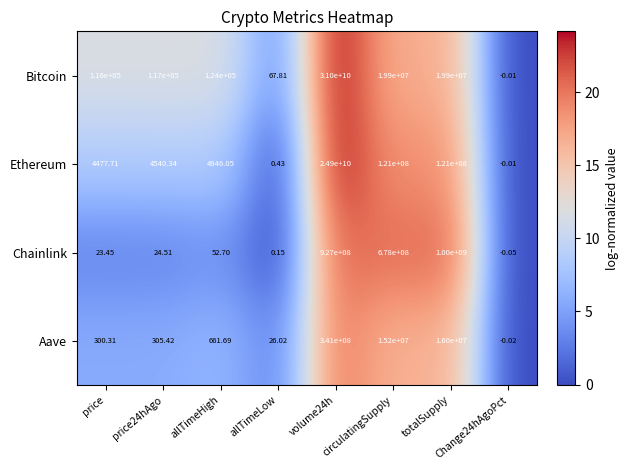

List the series in order of their peak value, highest first.

Bitcoin, Ethereum, Chainlink, Aave